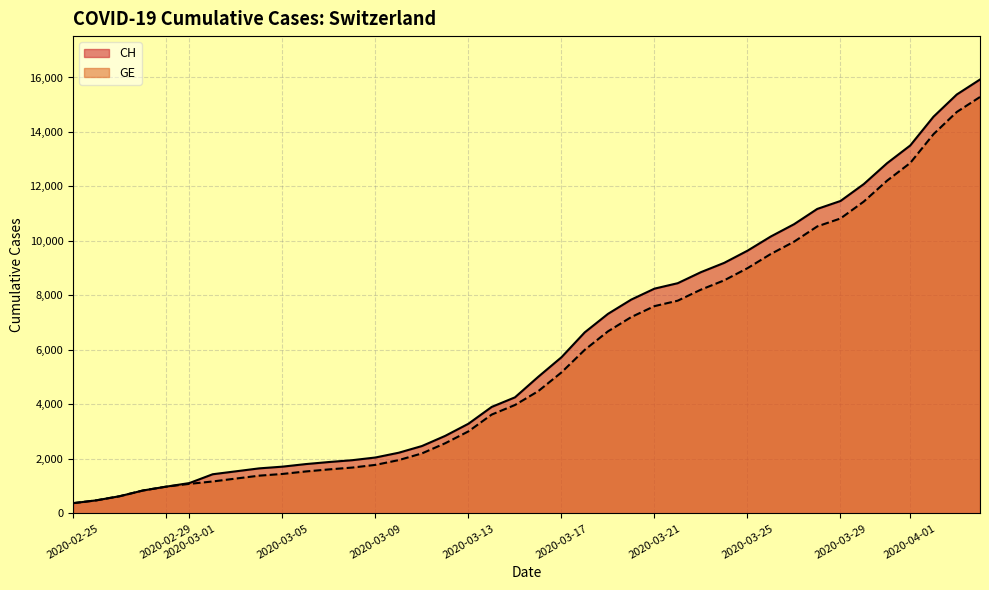

What is the lowest value of the GE series?

375